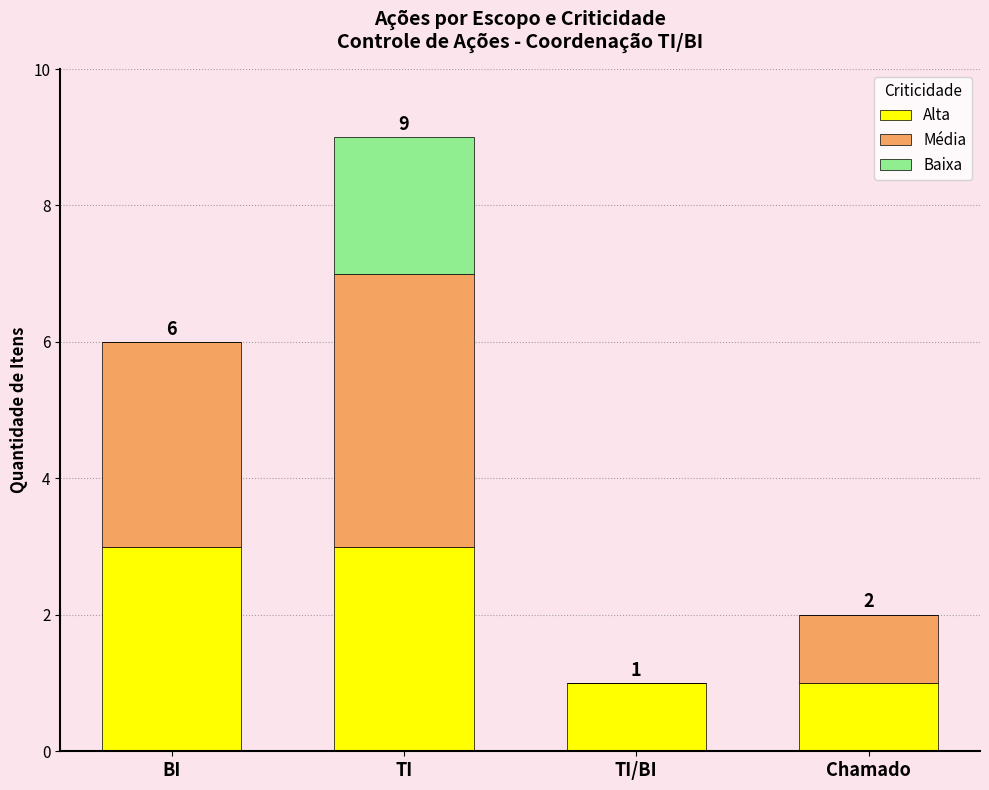

What value does the Alta series have at TI?

3